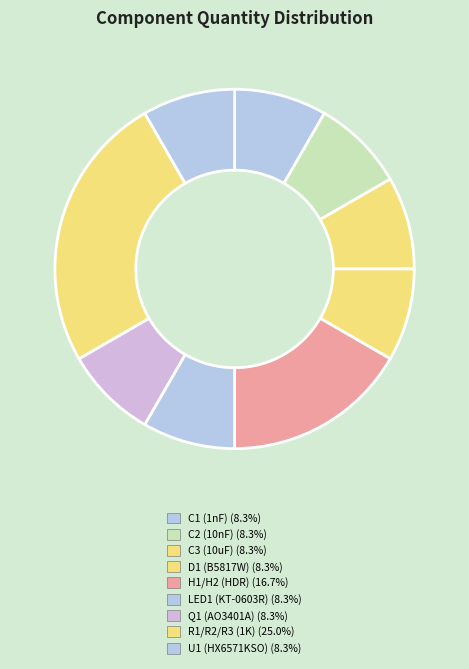

True or false: C3 (10uF) accounts for 1% of the total.

False